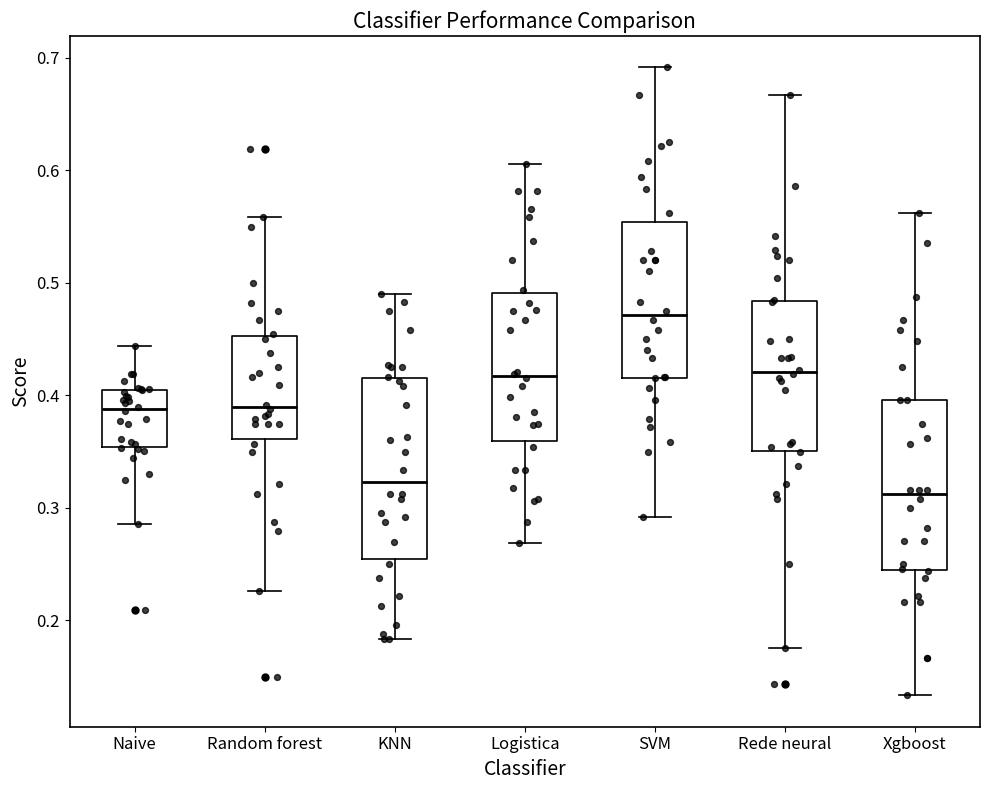

Which box has the highest median line?

SVM